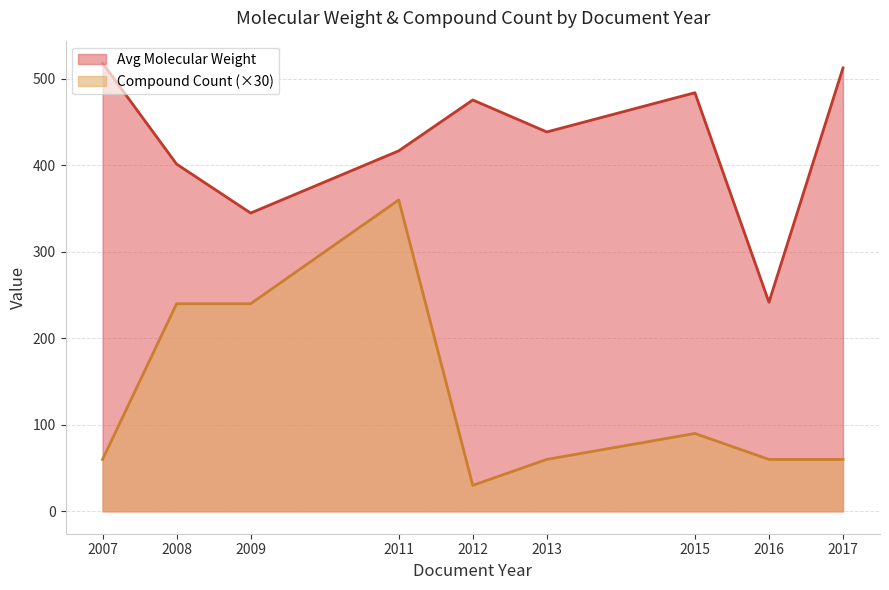

The value of Compound Count (×30) at 2007 is 60.0. True or false?

True